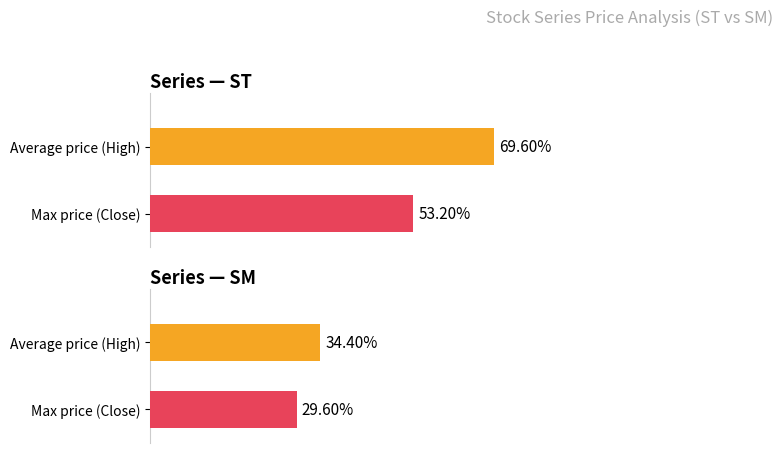

The value of Close at SM is 39.7. True or false?

False